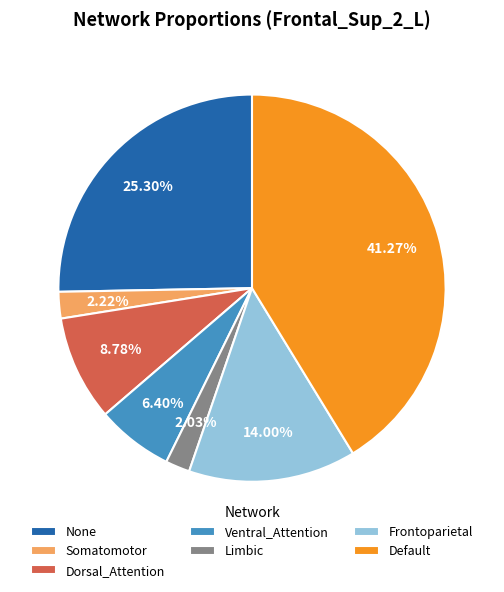

Is the sum of Ventral_Attention and Frontoparietal greater than half?

No